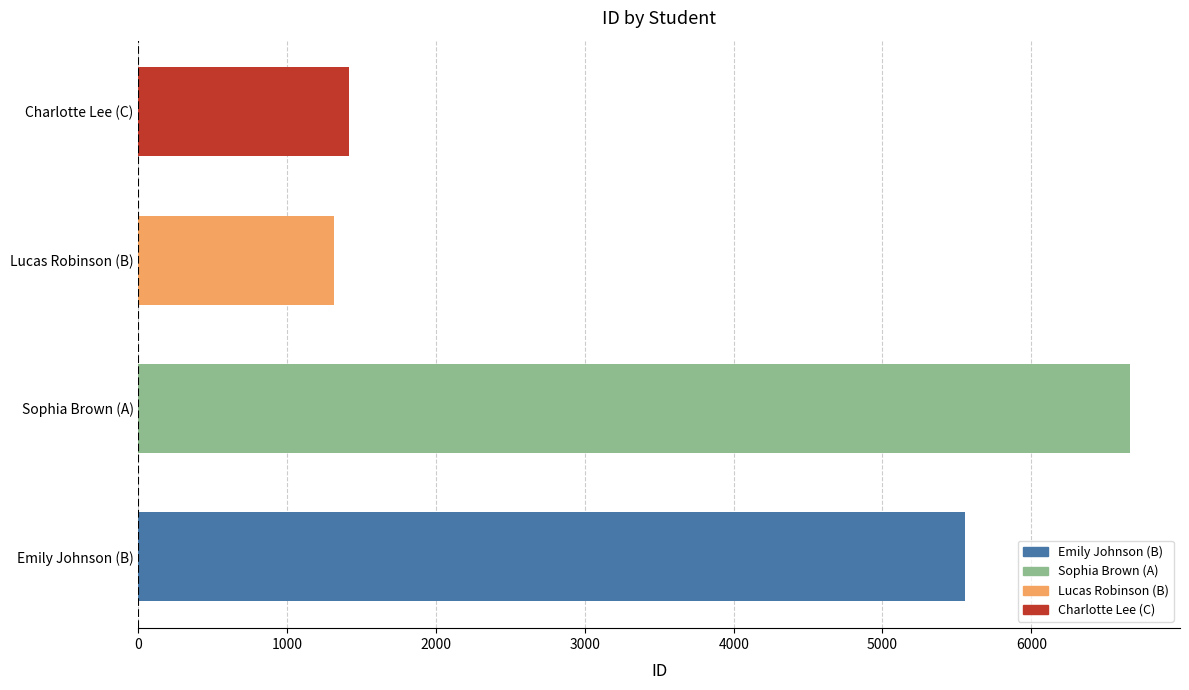

How many series are shown in this chart?

1